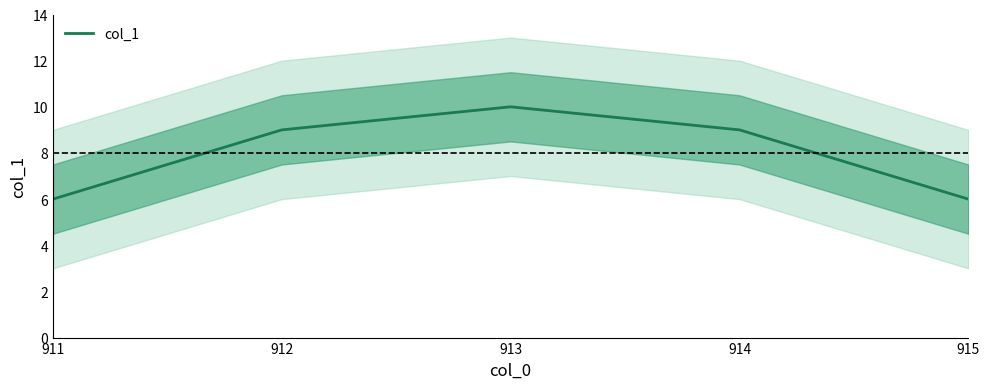

Does the chart display data point markers on the line(s)?

No